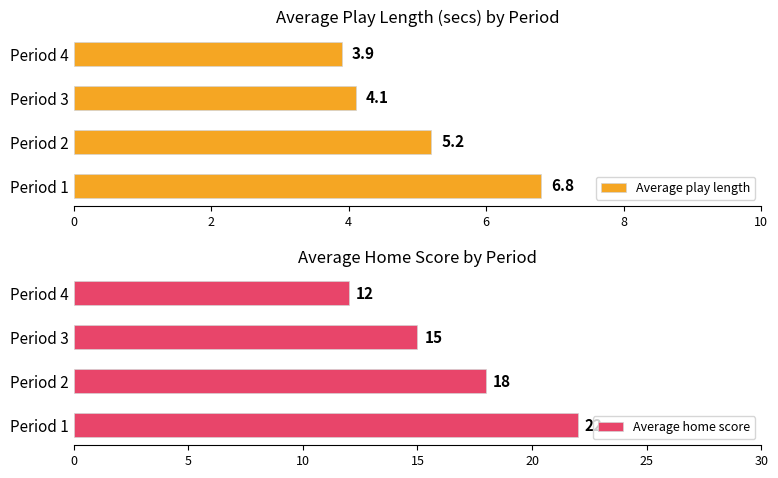

What is the approximate value of Average play length at Period 2?

5.2